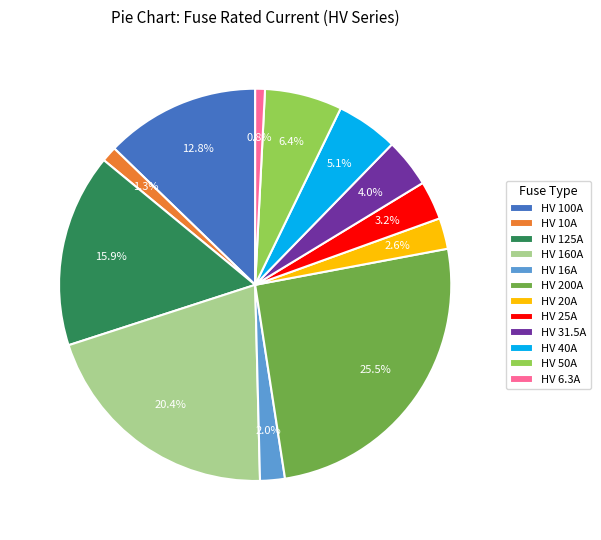

How many segments does this pie chart have?

12